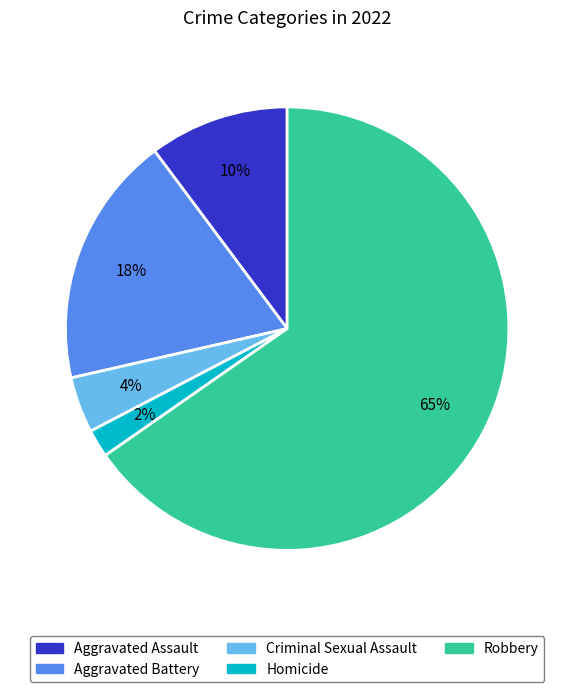

Is the sum of Aggravated Battery and Aggravated Assault greater than half?

No